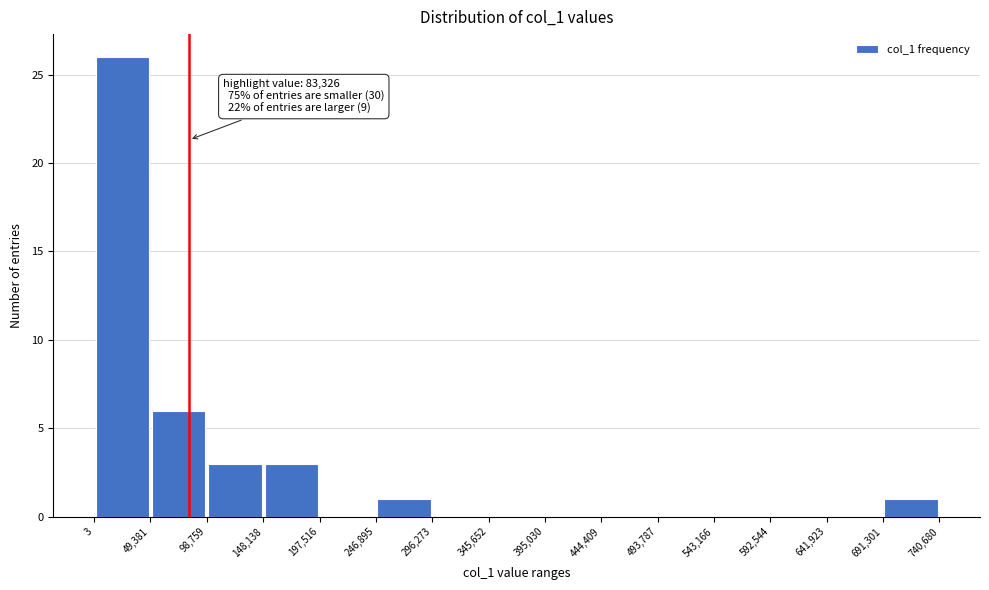

Which range on the x-axis has the tallest bar?

3 to 49,381